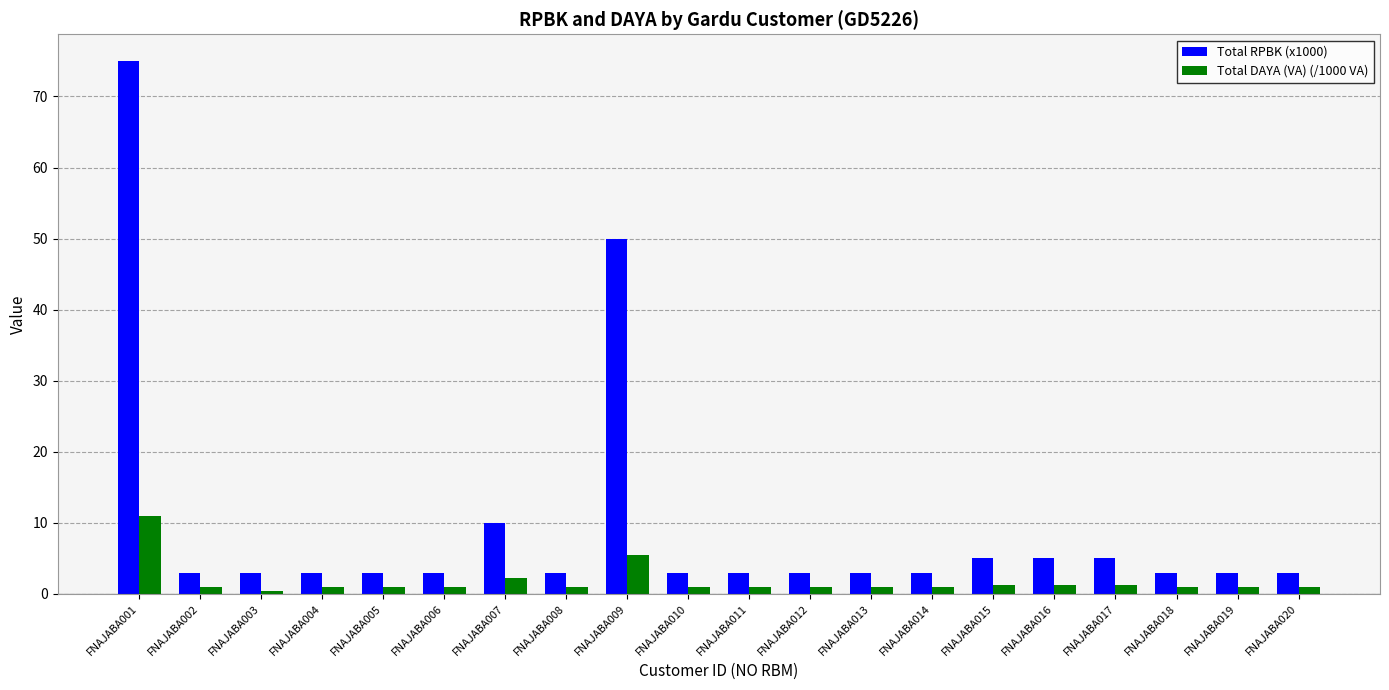

Reading right to left, what are all the values shown in this chart?

Total RPBK (x1000): 3.0	3.0	3.0	5.0	5.0	5.0	3.0	3.0	3.0	3.0	3.0	50.0	3.0	10.0	3.0	3.0	3.0	3.0	3.0	75.0
Total DAYA (VA) (/1000 VA): 0.9	0.9	0.9	1.3	1.3	1.3	0.9	0.9	0.9	0.9	0.9	5.5	0.9	2.2	0.9	0.9	0.9	0.5	0.9	11.0